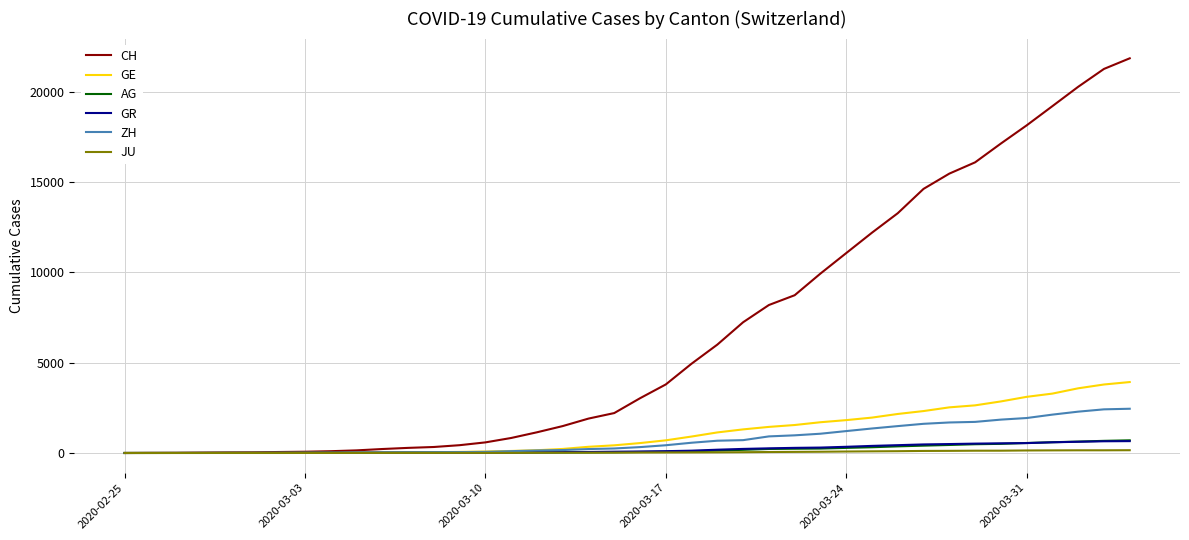

What is the maximum value for ZH?

2450